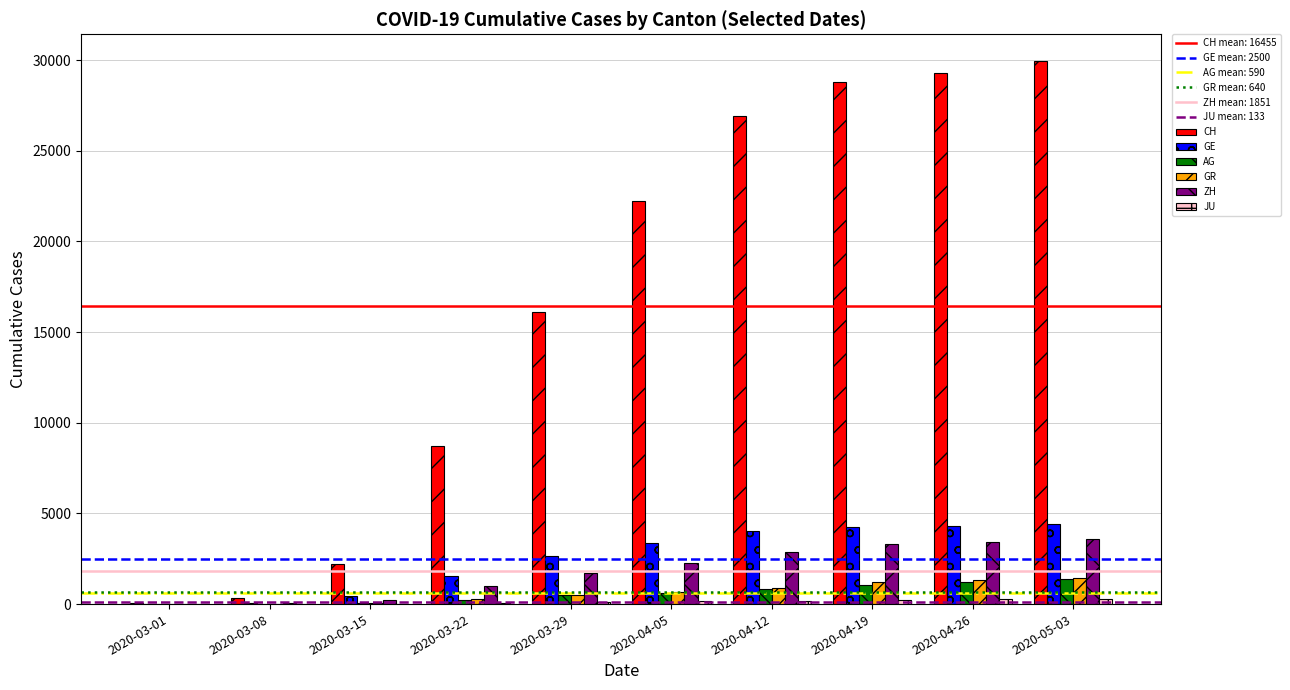

Which series changed the most between 2020-04-12 and 2020-05-03?

CH